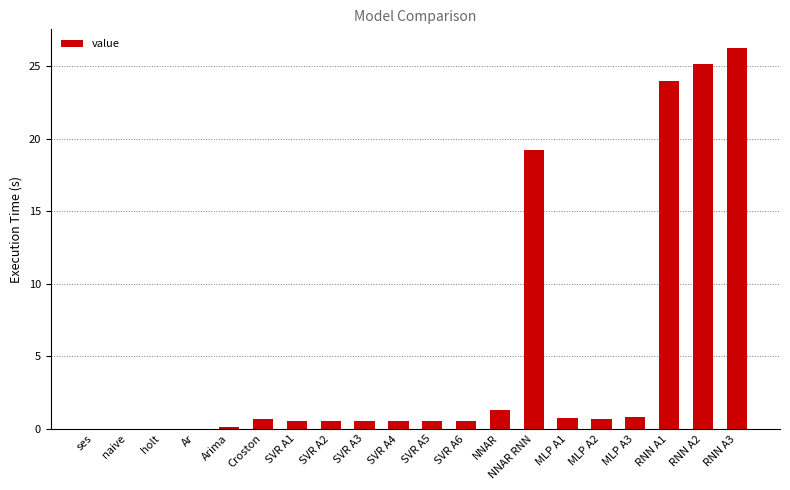

What is the sum of the values at SVR A4 and NNAR?

1.8